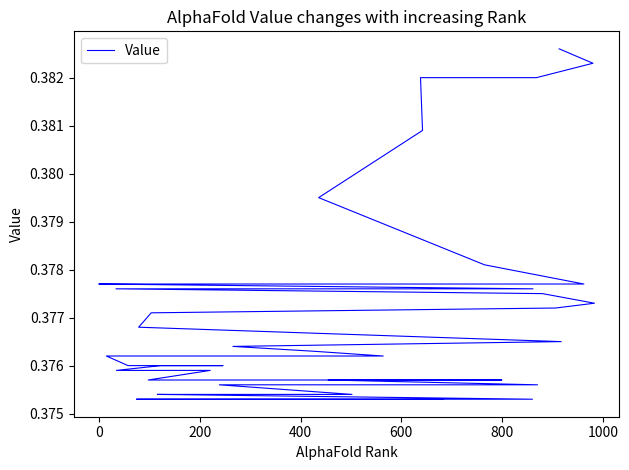

What position from the left is 1000?

7